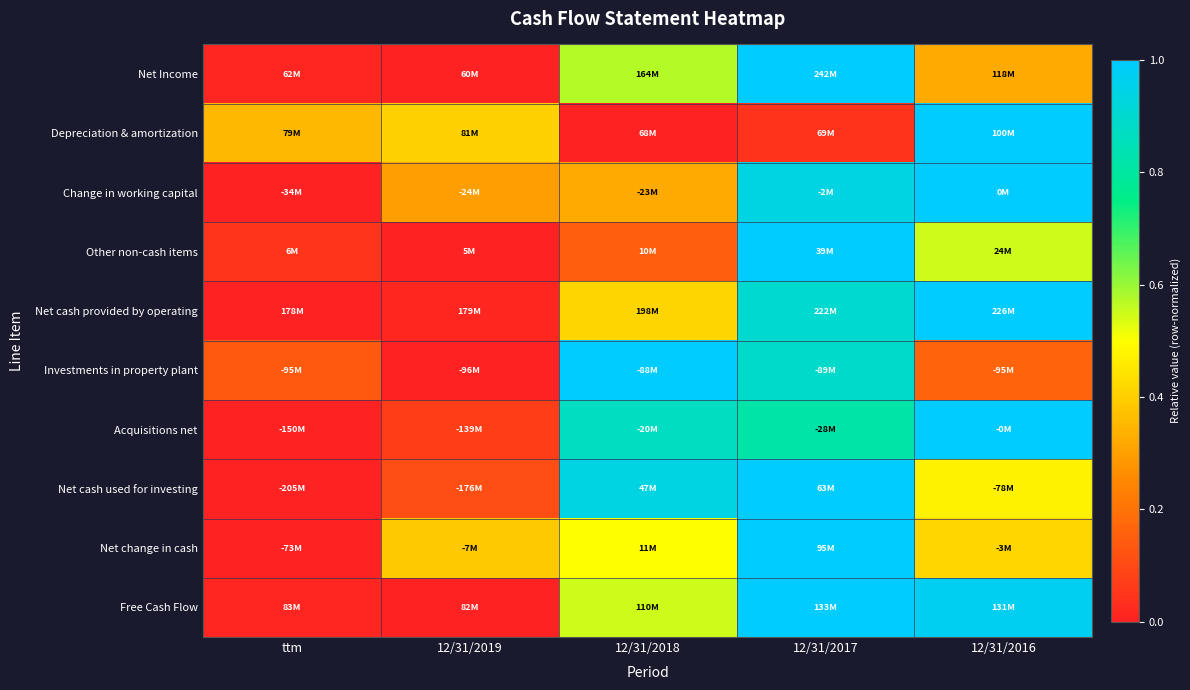

At which category is the sum across all series the highest?

12/31/2017